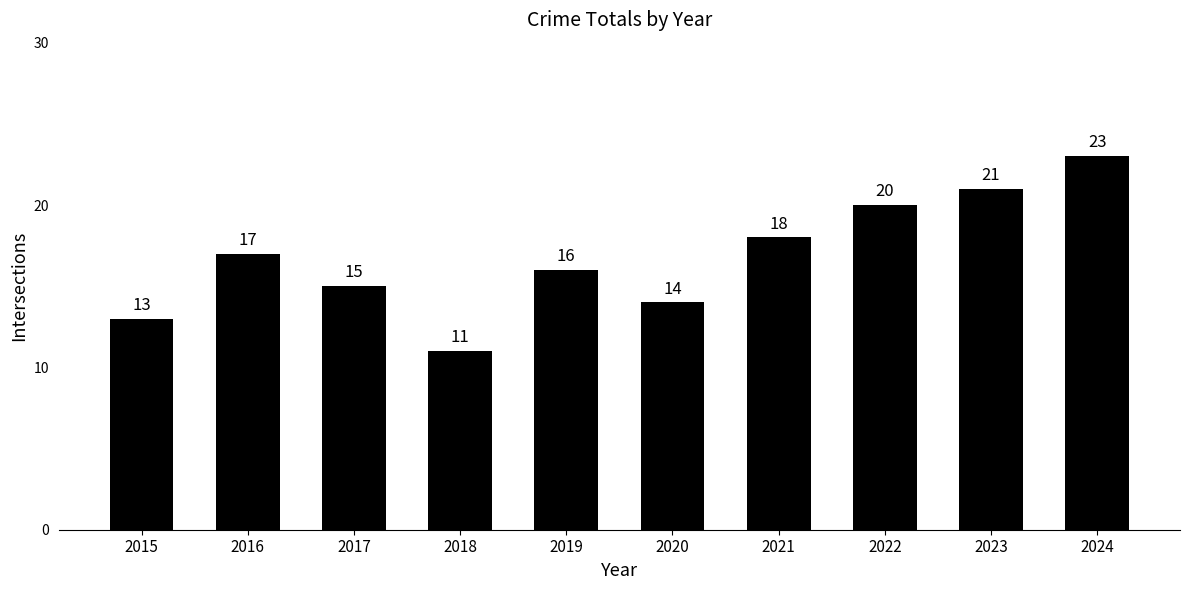

What is the sum of the values at 2022 and 2023?

41